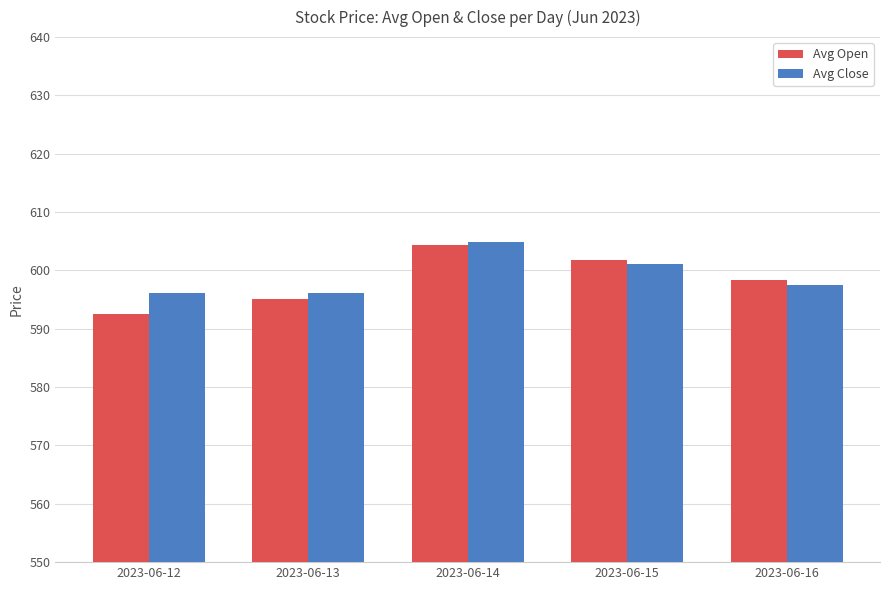

What is the approximate value of Avg Open at 2023-06-16?

598.3